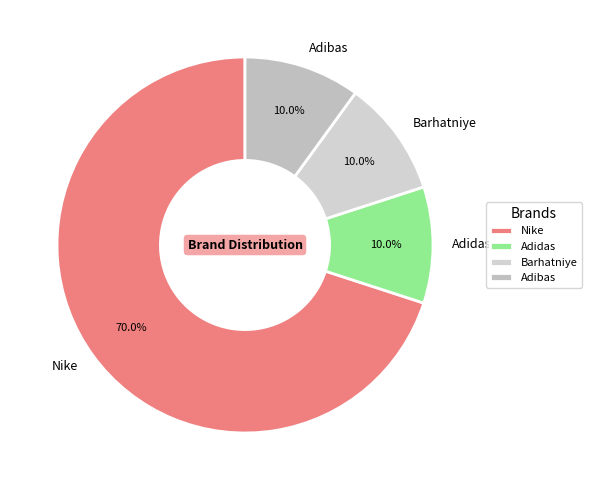

To the nearest percent, what portion does Nike represent?

70%